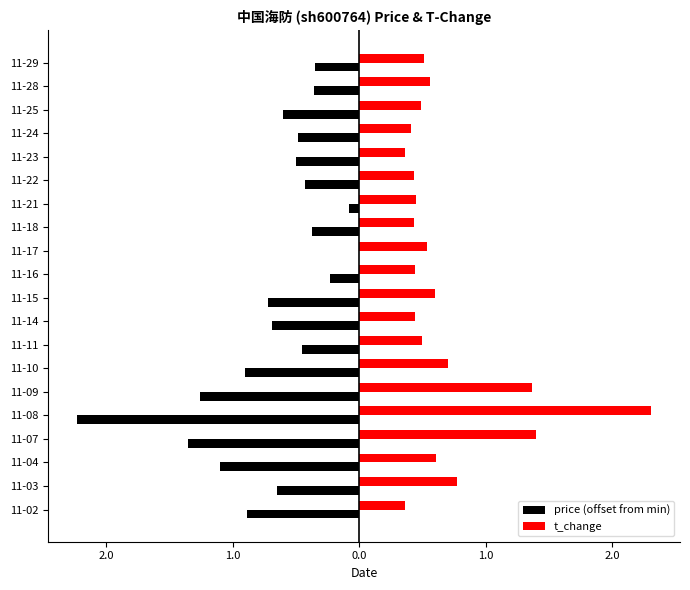

Reading left to right, what are all the values shown in this chart?

price (offset from min): -0.9	-0.7	-1.1	-1.4	-2.2	-1.3	-0.9	-0.5	-0.7	-0.7	-0.2	0.0	-0.4	-0.1	-0.4	-0.5	-0.5	-0.6	-0.4	-0.3
t_change: 0.4	0.8	0.6	1.4	2.3	1.4	0.7	0.5	0.4	0.6	0.4	0.5	0.4	0.5	0.4	0.4	0.4	0.5	0.6	0.5